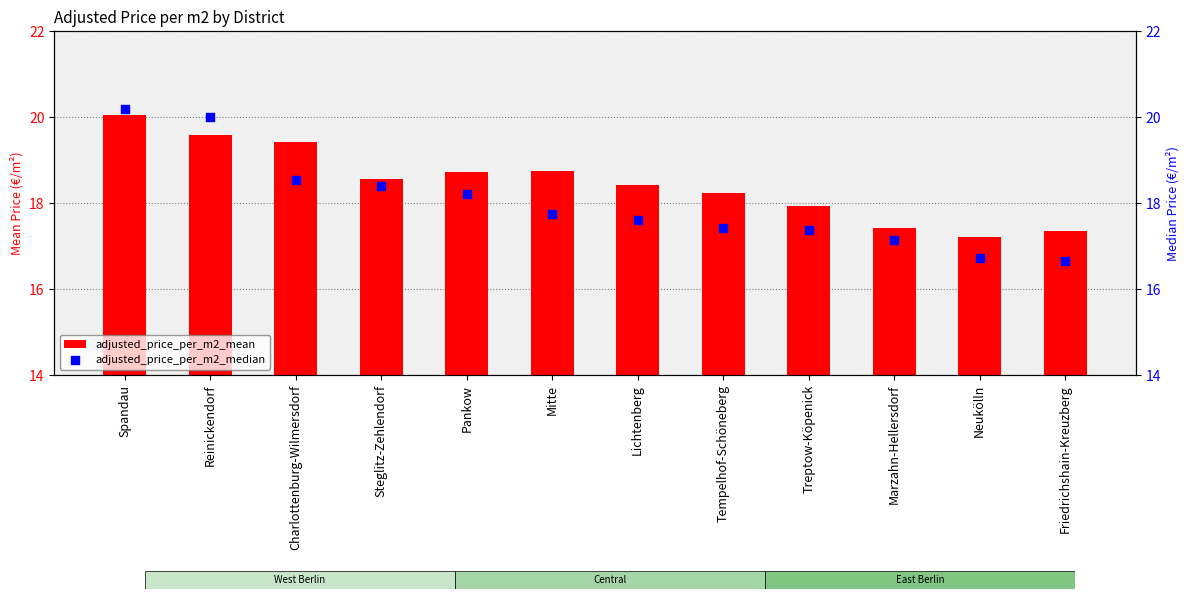

At how many categories does at least one series exceed 18?

8